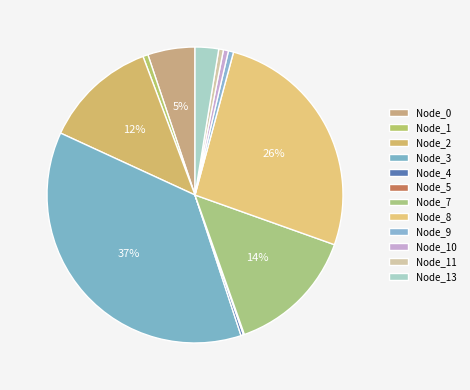

Is it true that Node_7 is 14% of the pie?

True